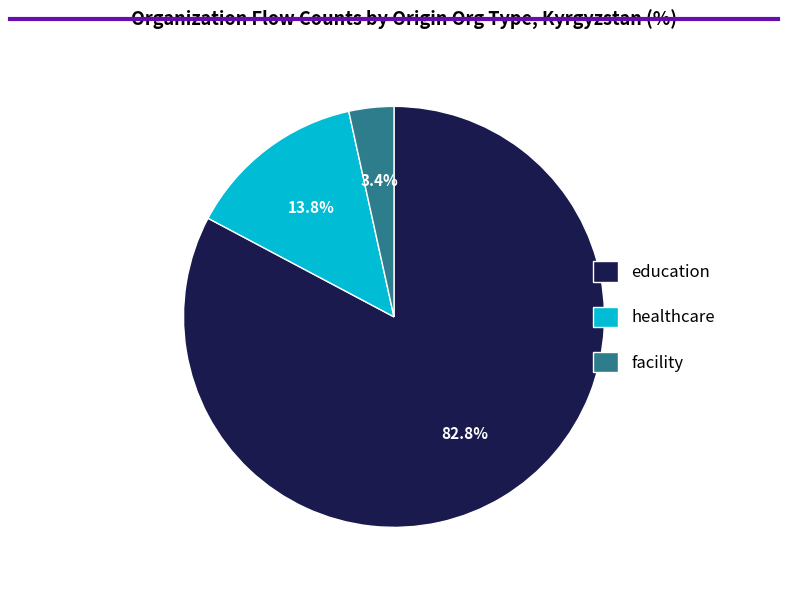

How many slices are in this pie chart?

3